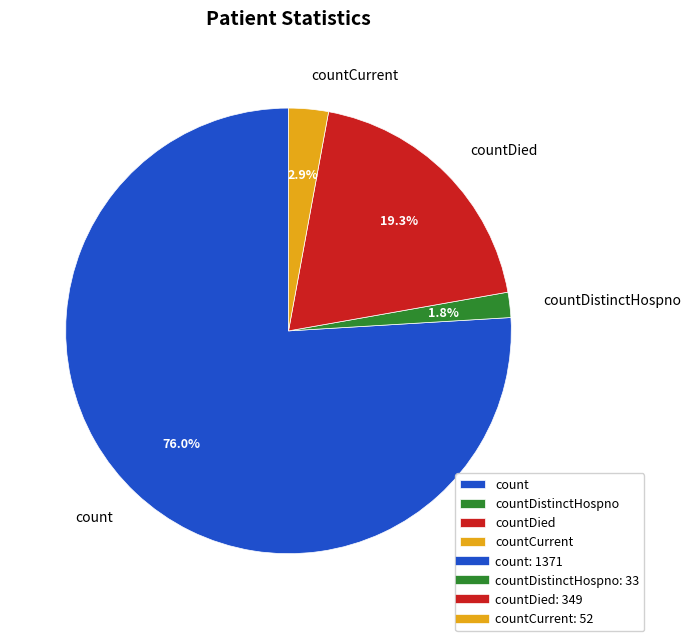

Which category has the smallest portion of the pie?

countDistinctHospno